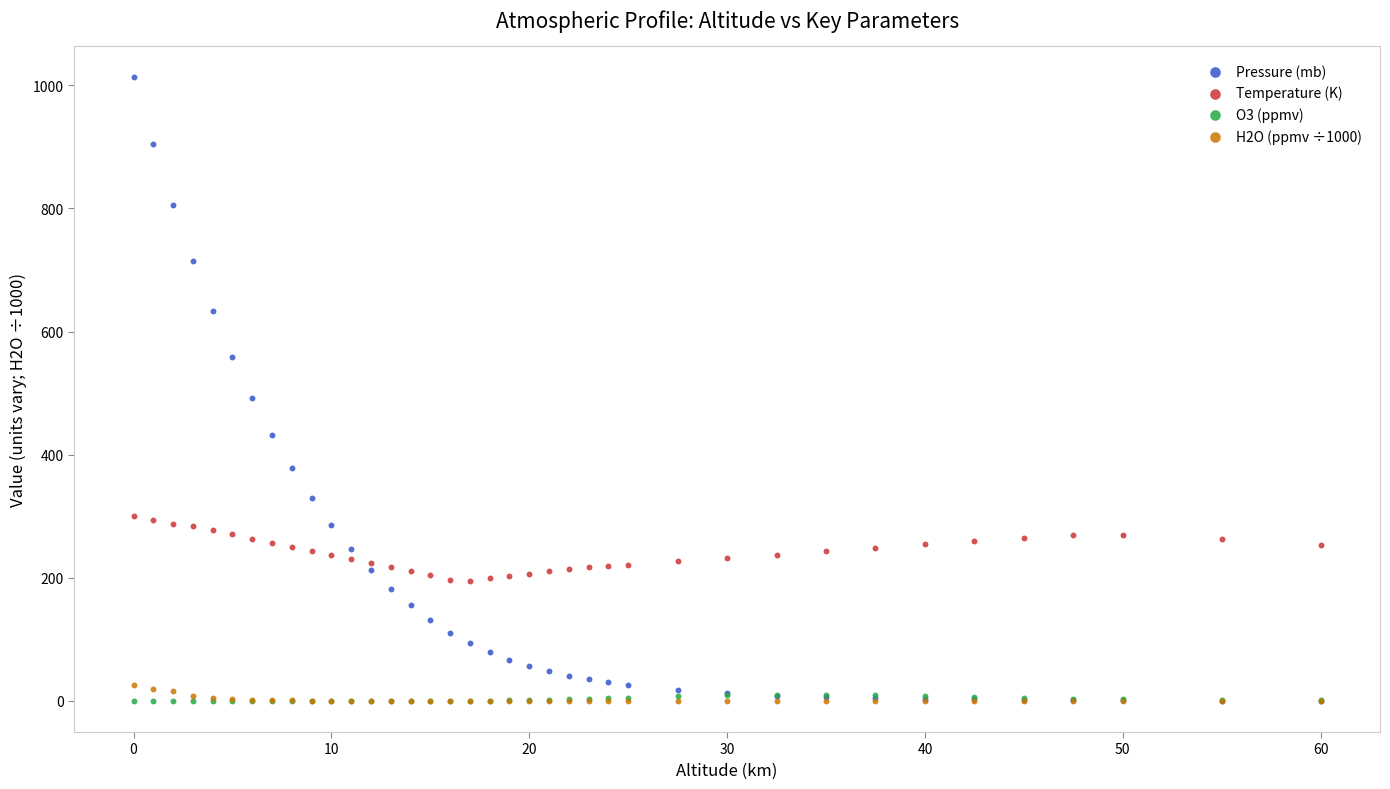

Across all series, what Y value is closest to 506?

492.0